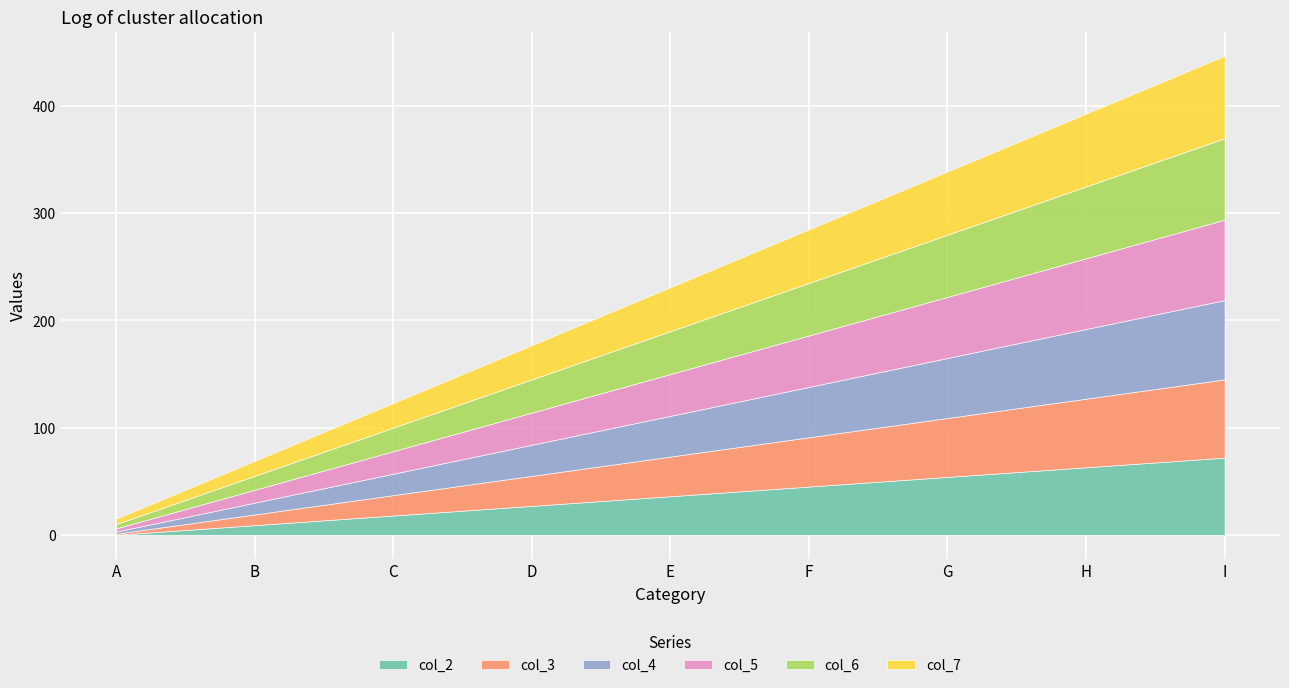

How many categories are shown in the chart?

9